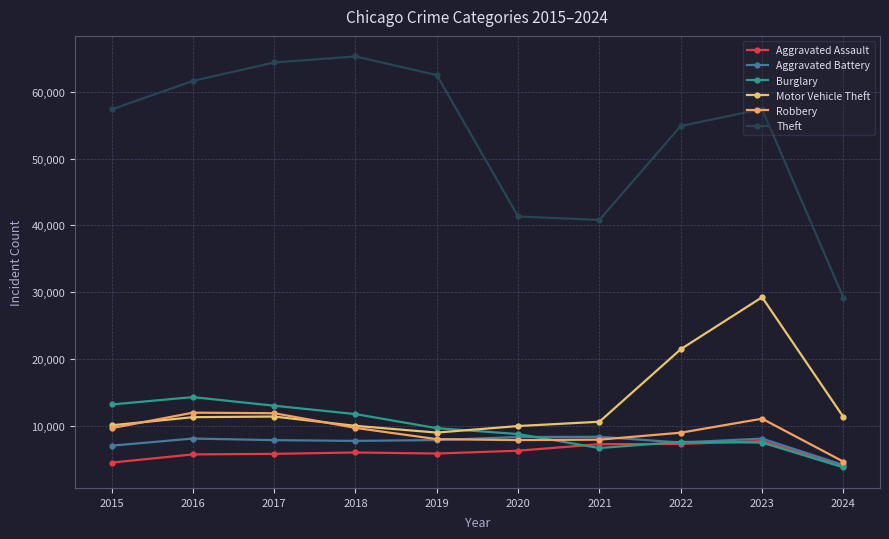

At which category is the sum across all series the highest?

2023